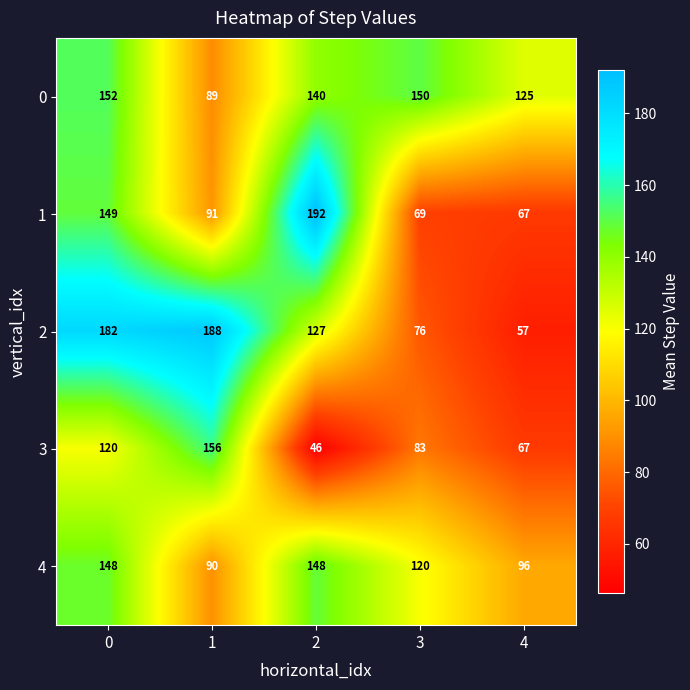

How many series are shown in this chart?

5